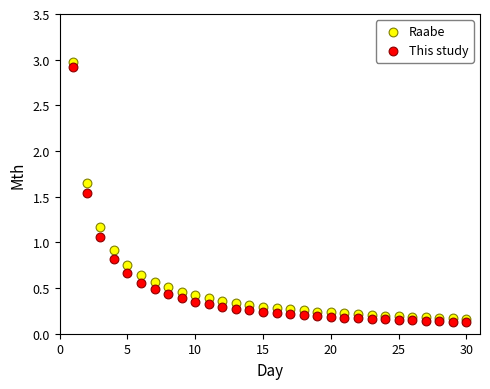

Which series contains the highest Y value?

Raabe